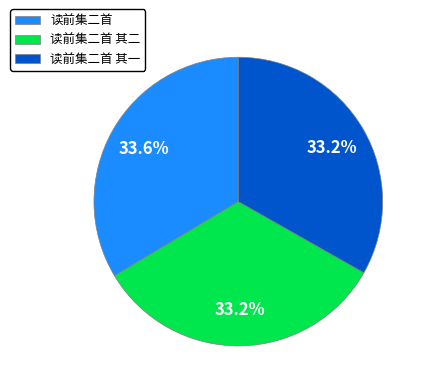

How many slices are in this pie chart?

3